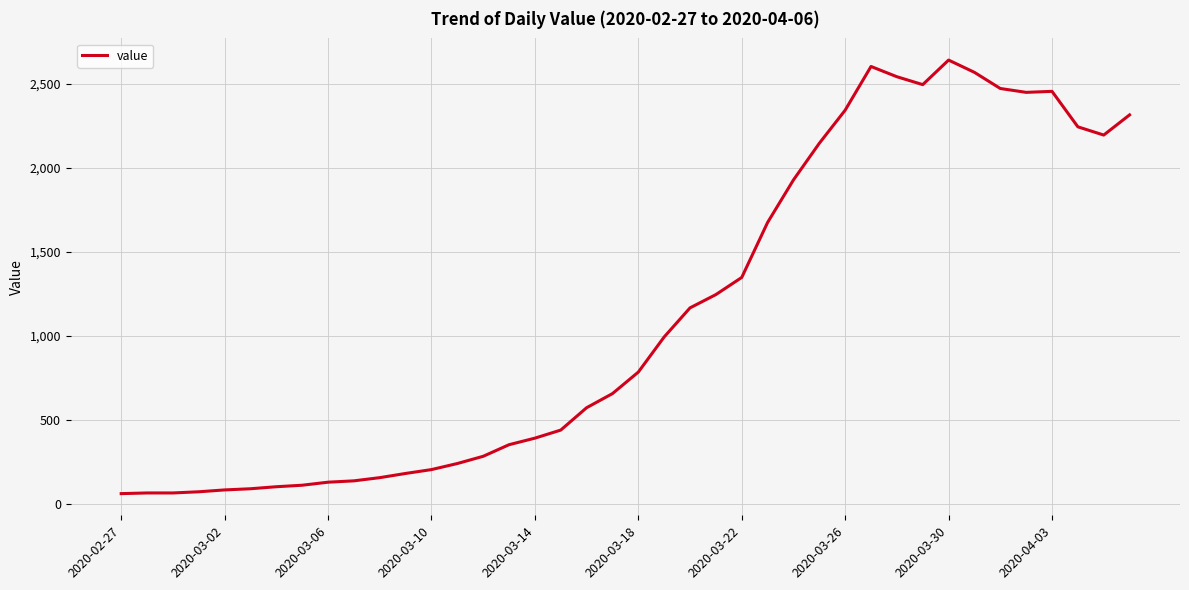

What is the minimum value shown in the chart?

61